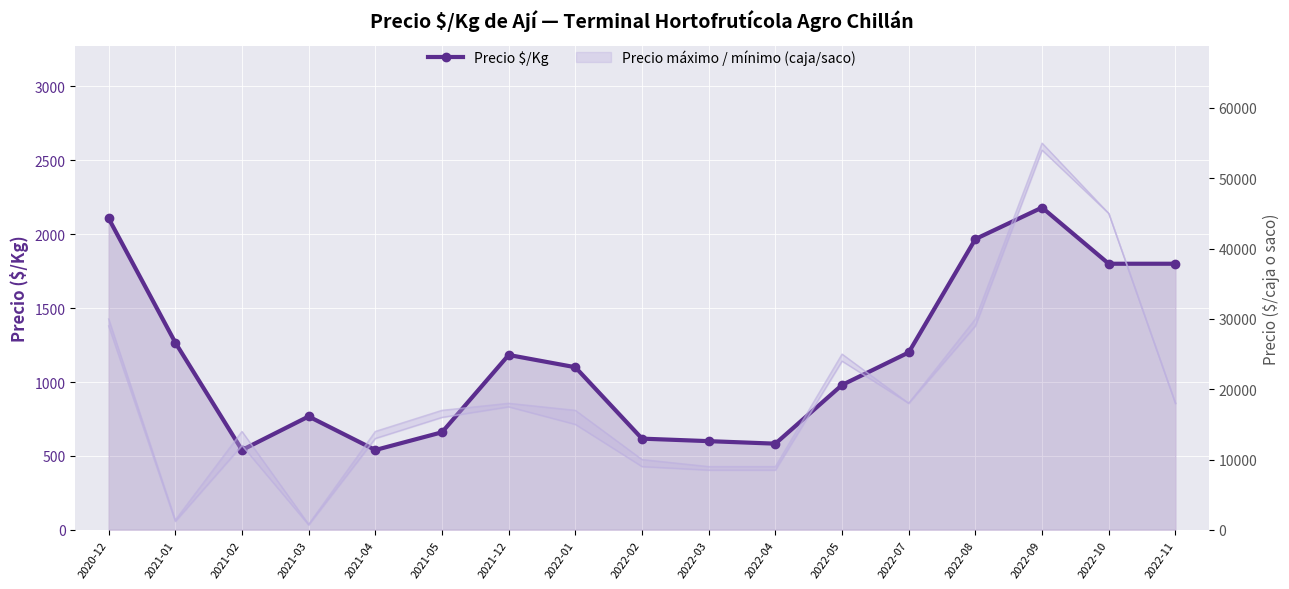

What value does the data have at 2021-03, to the nearest 100?

800